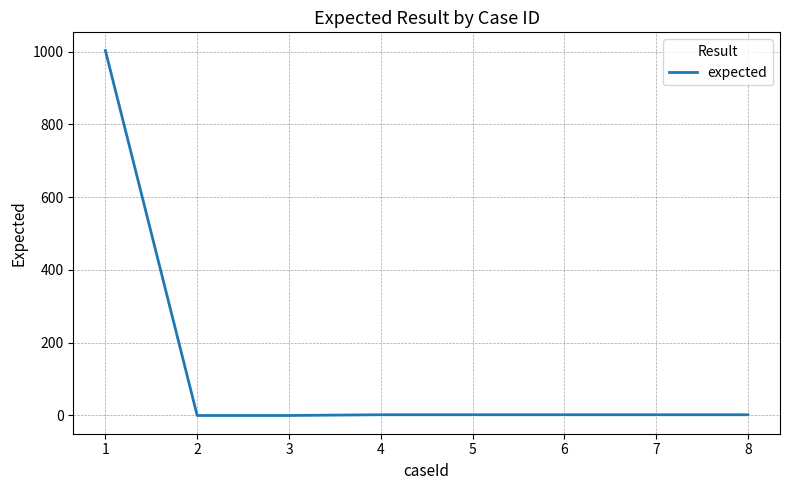

Is this an area chart (filled region under the line)?

No